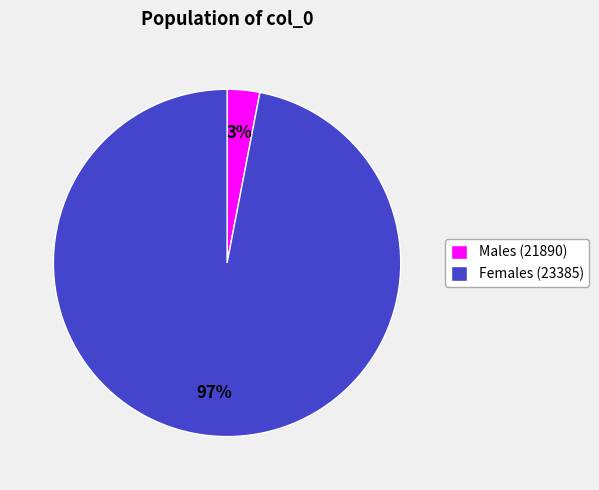

To the nearest percent, what portion does Females (23385) represent?

97%